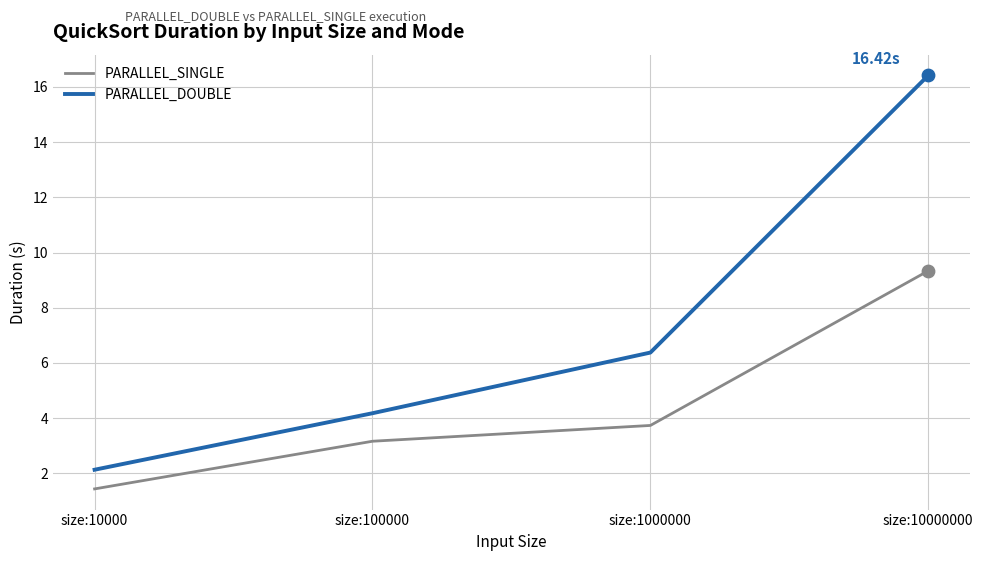

What is the total value across all series at size:1000000?

10.1